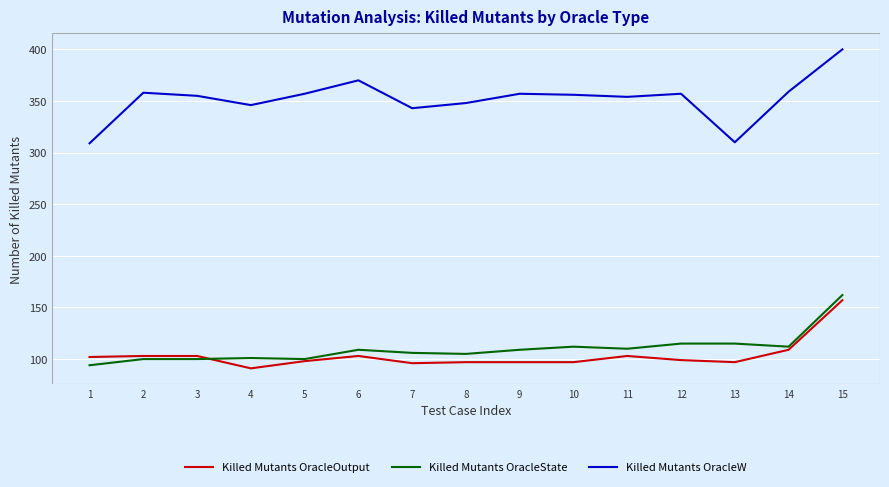

True or false: Killed Mutants OracleState has a value of 155 at 7.

False